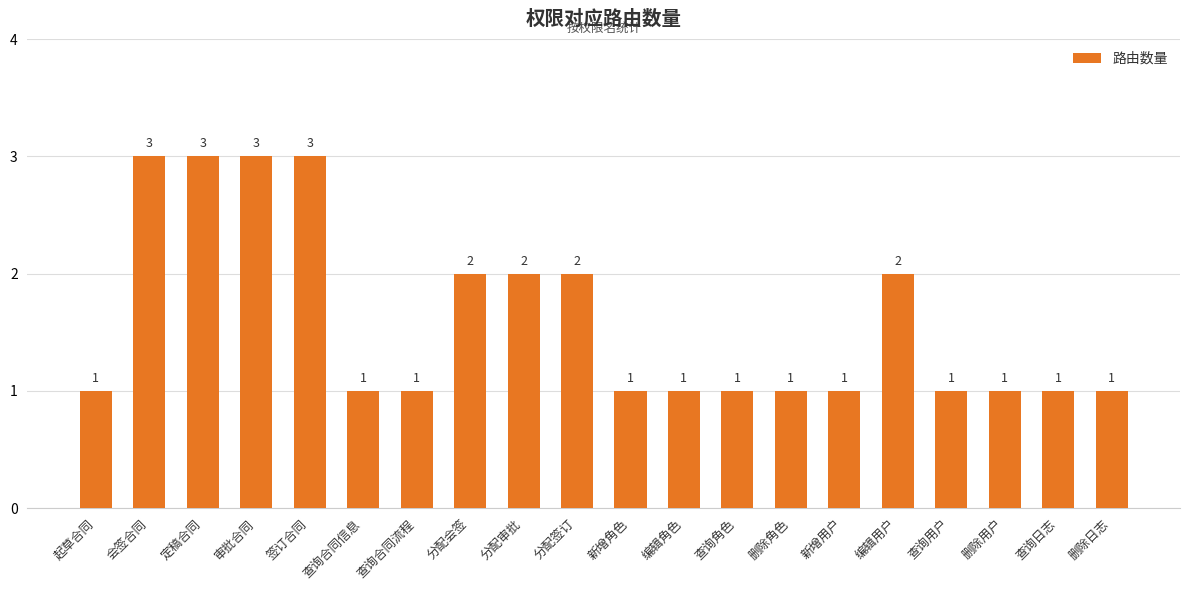

How many series are shown in this chart?

1